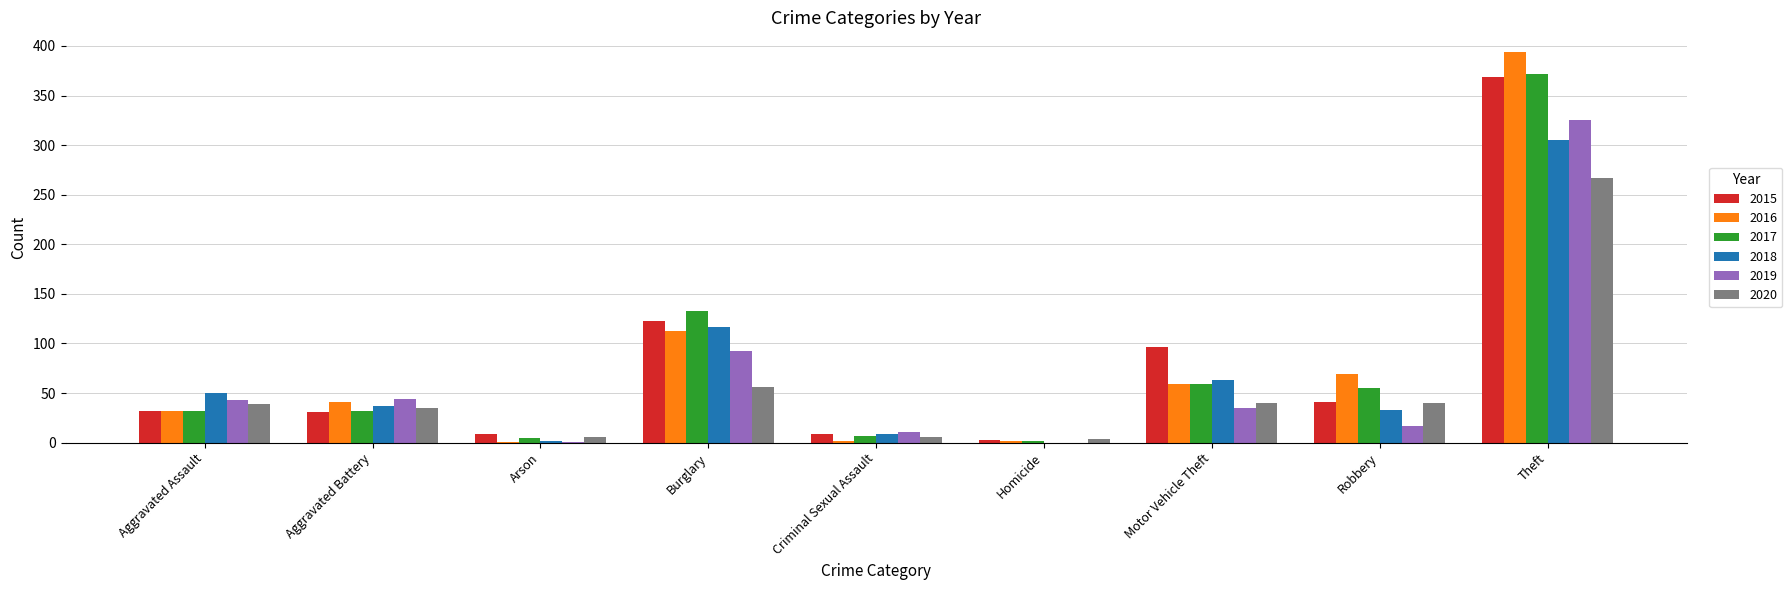

The 2020 series shows 40 at Robbery. True or false?

True